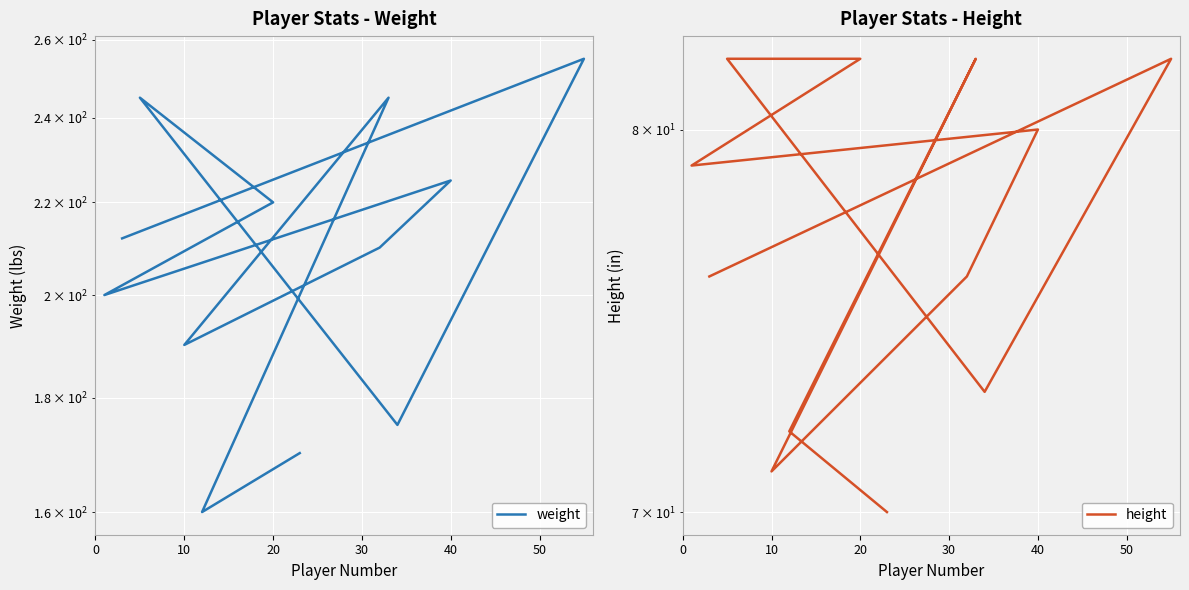

True or false: height and weight intersect in this chart.

False